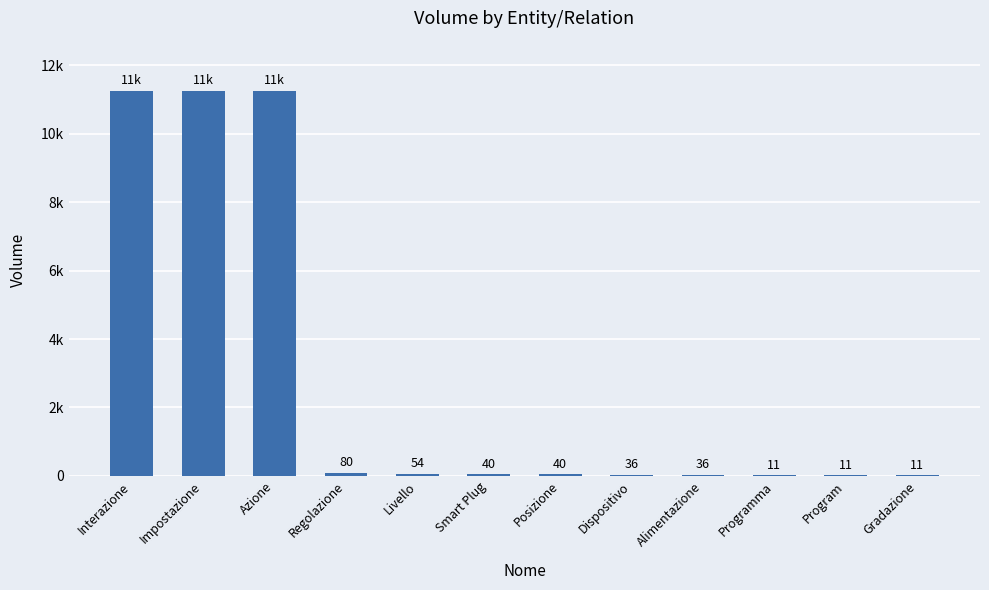

Count the number of values greater than 40.

5